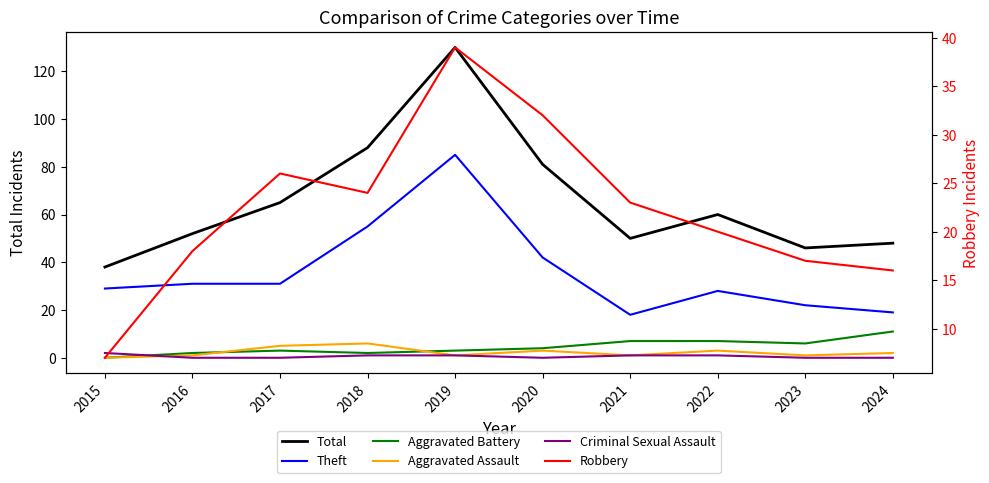

In Total, how many points are higher than both neighbors (excluding endpoints)?

2